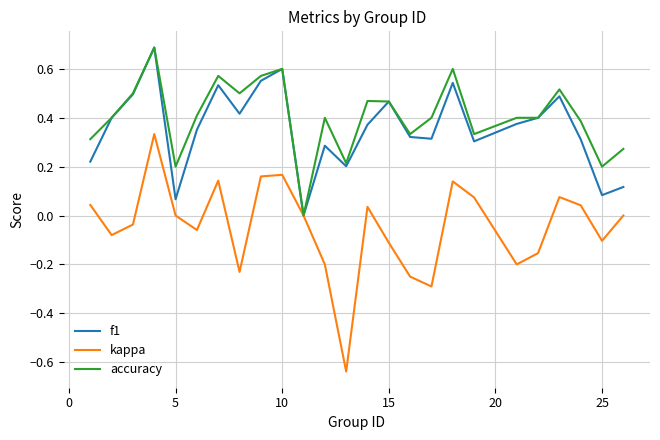

Is this an area chart (filled region under the line)?

No